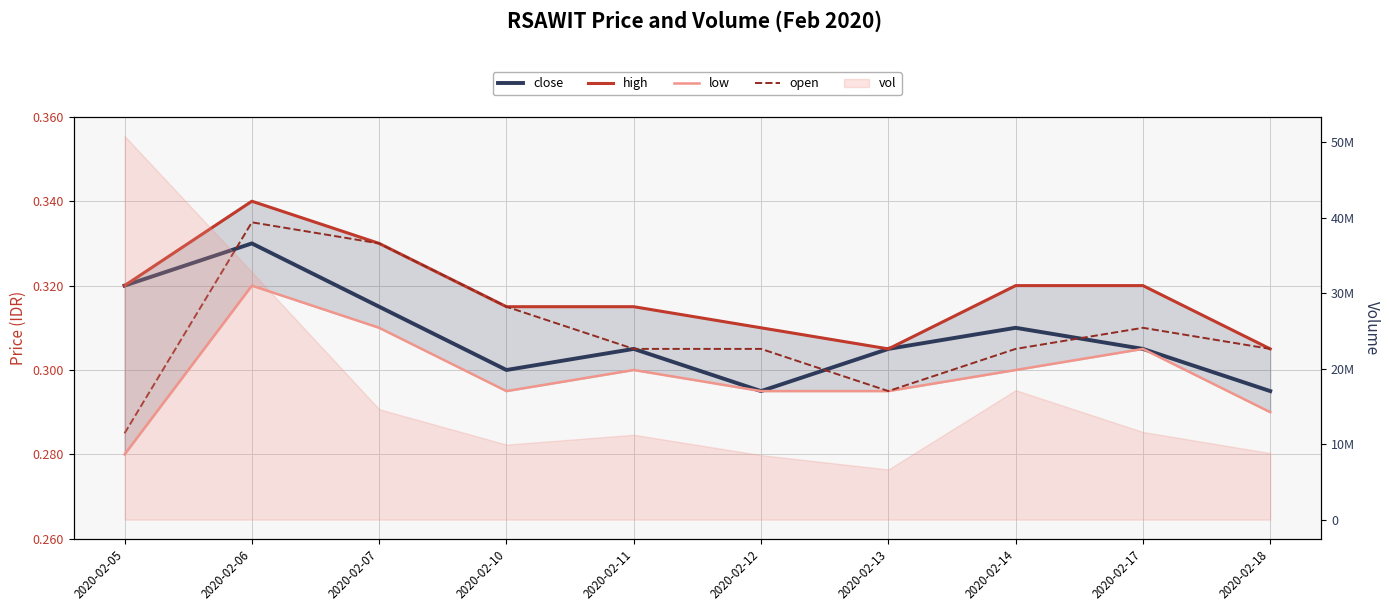

Reading left to right, list all the values displayed in this chart.

close: 2020-02-05=0.3	2020-02-06=0.3	2020-02-07=0.3	2020-02-10=0.3	2020-02-11=0.3	2020-02-12=0.3	2020-02-13=0.3	2020-02-14=0.3	2020-02-17=0.3	2020-02-18=0.3
high: 2020-02-05=0.3	2020-02-06=0.3	2020-02-07=0.3	2020-02-10=0.3	2020-02-11=0.3	2020-02-12=0.3	2020-02-13=0.3	2020-02-14=0.3	2020-02-17=0.3	2020-02-18=0.3
low: 2020-02-05=0.3	2020-02-06=0.3	2020-02-07=0.3	2020-02-10=0.3	2020-02-11=0.3	2020-02-12=0.3	2020-02-13=0.3	2020-02-14=0.3	2020-02-17=0.3	2020-02-18=0.3
open: 2020-02-05=0.3	2020-02-06=0.3	2020-02-07=0.3	2020-02-10=0.3	2020-02-11=0.3	2020-02-12=0.3	2020-02-13=0.3	2020-02-14=0.3	2020-02-17=0.3	2020-02-18=0.3